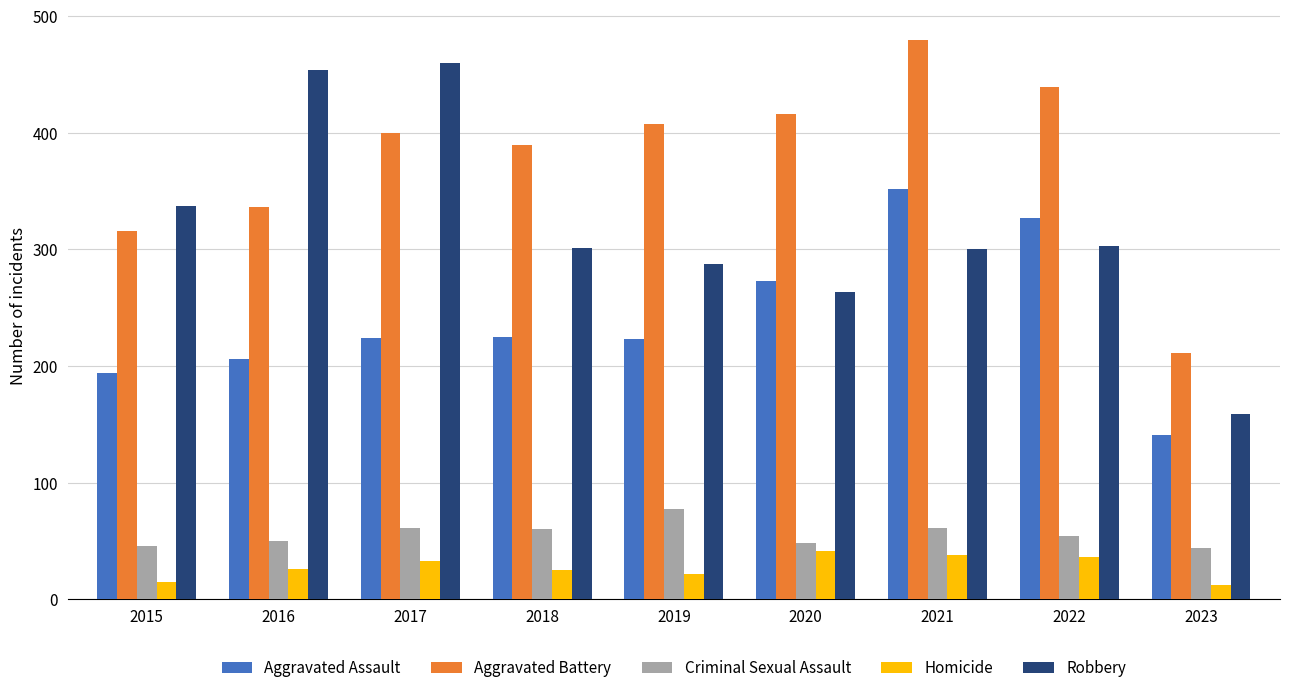

What is the difference between the maximum and minimum values in the Aggravated Assault series?

211